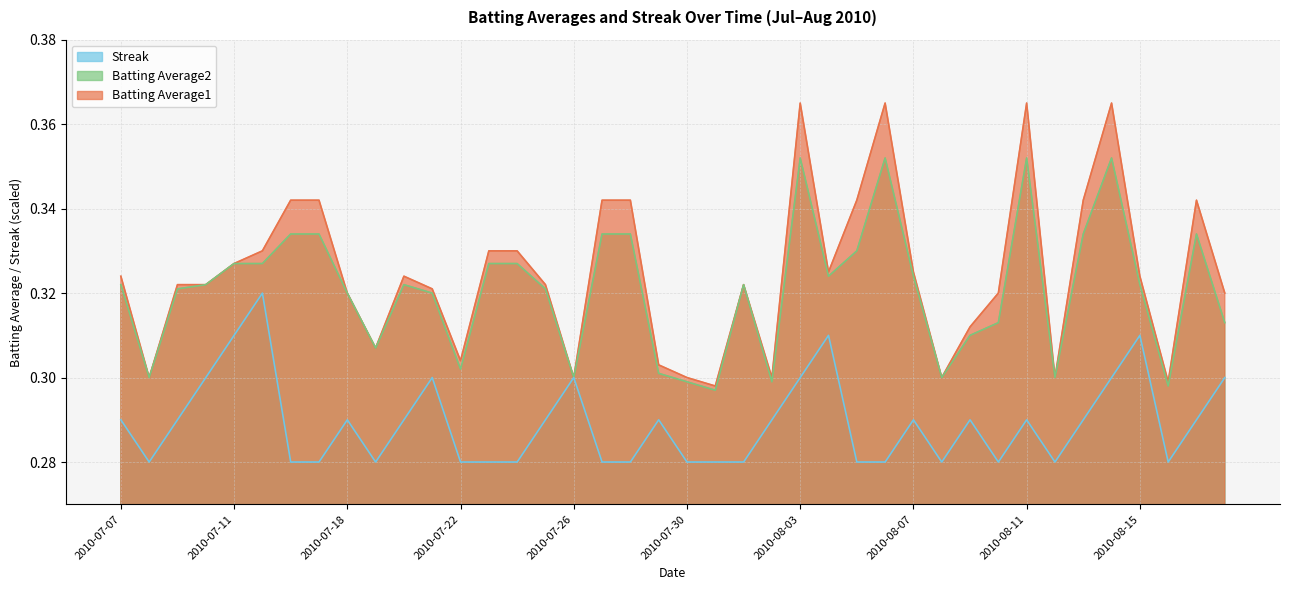

What is the average value of the Streak series?

0.3